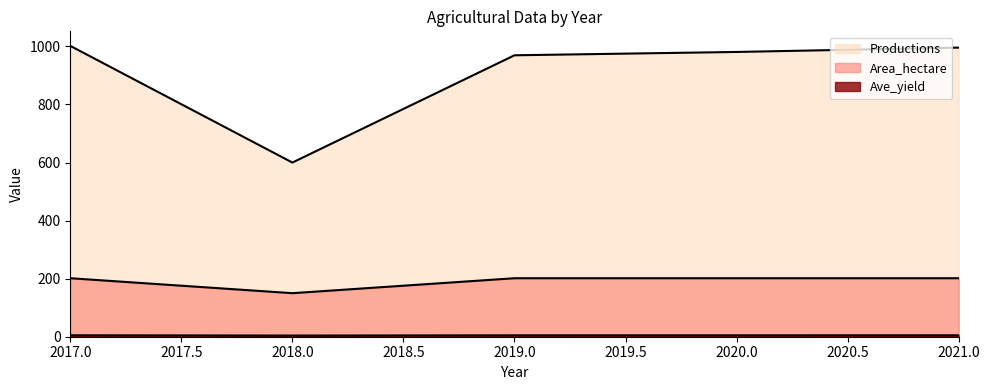

Rank the categories by Ave_yield value from lowest to highest.

2018, 2019, 2020, 2021, 2017